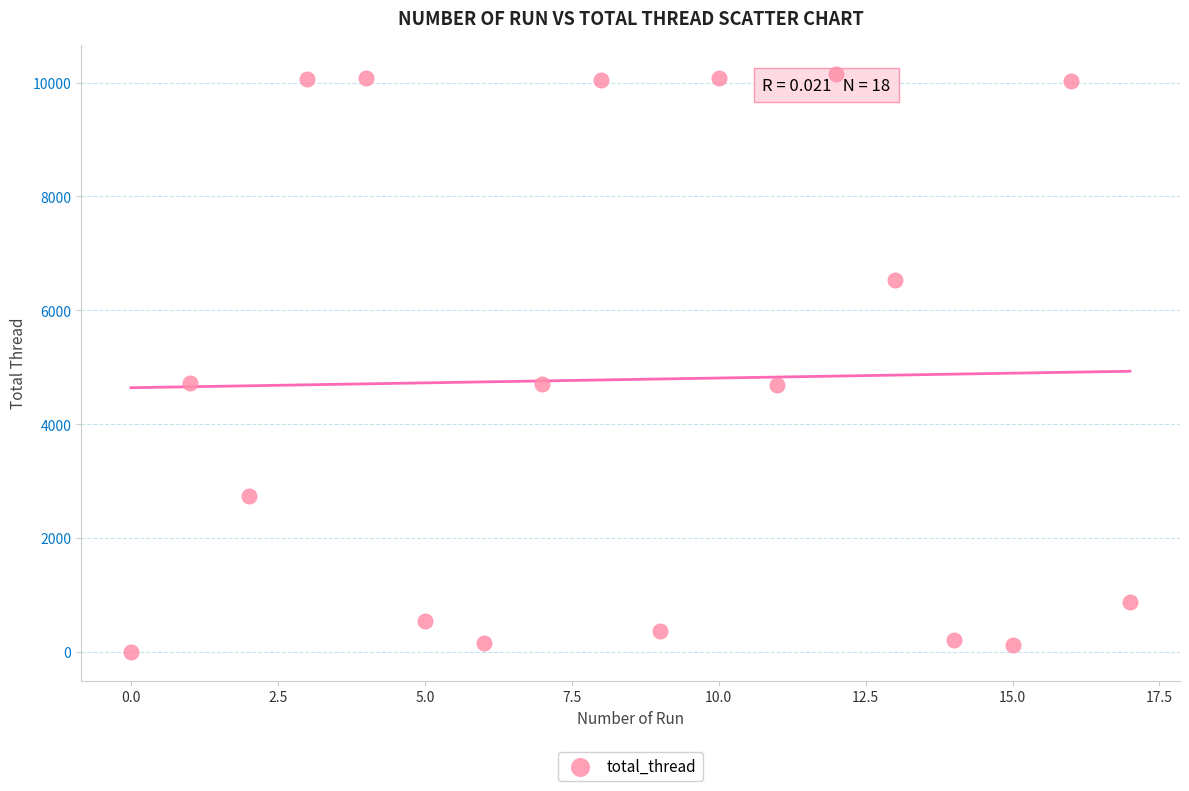

What is the range of Y values (max minus min)?

10156